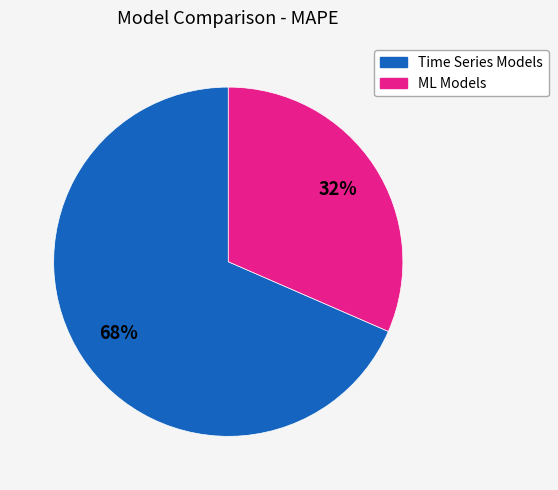

How many segments does this pie chart have?

2